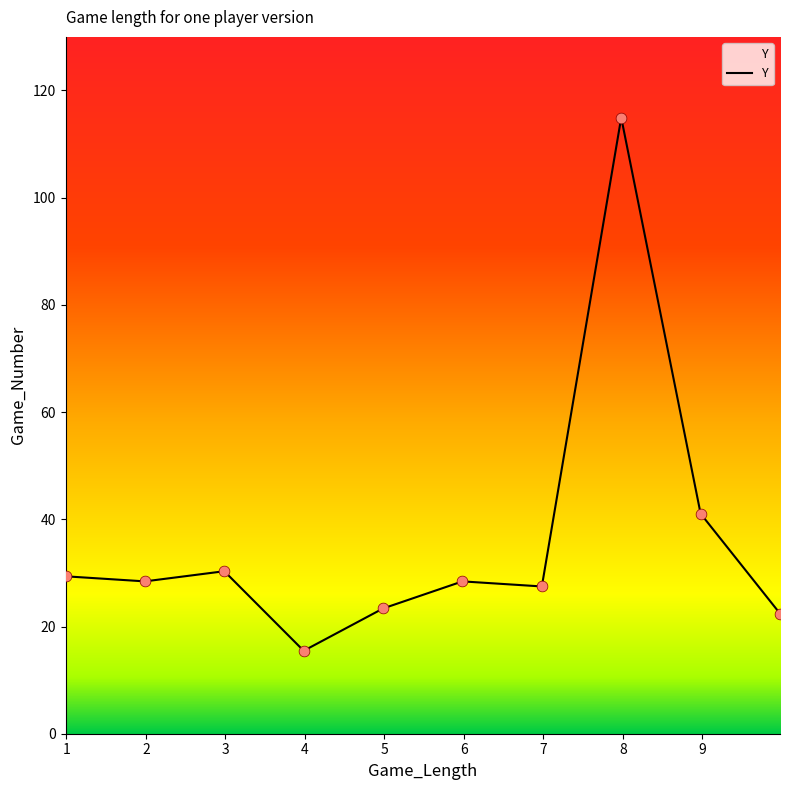

Approximately how many times larger is the value at 9.97488226059655 compared to 0.989010989010989?

0.8